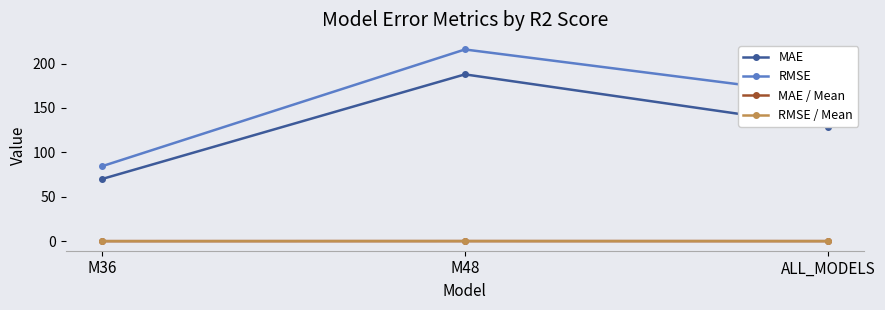

Is the value of RMSE at M48 greater than the value of RMSE / Mean at M36?

Yes